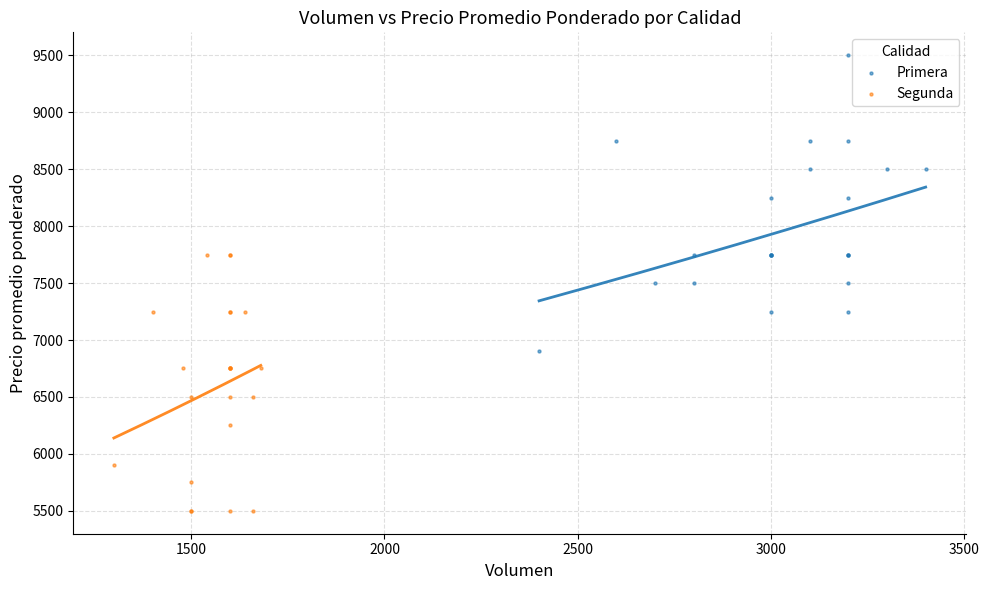

What are all the series names shown in the legend?

Primera, Segunda